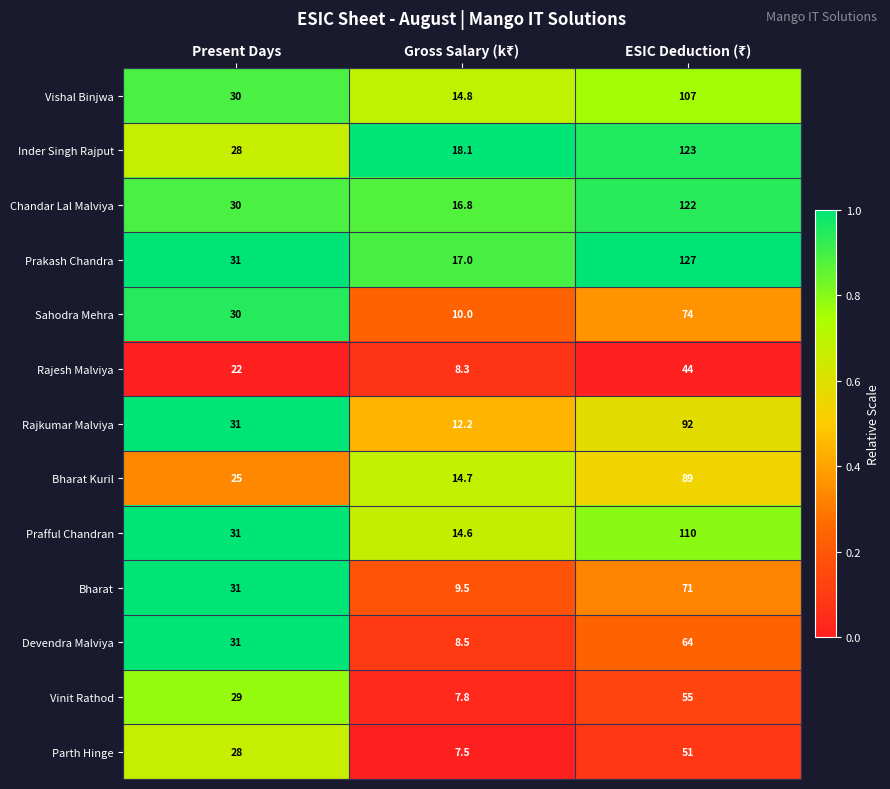

What is the total value across all series at Present Days?

377.0